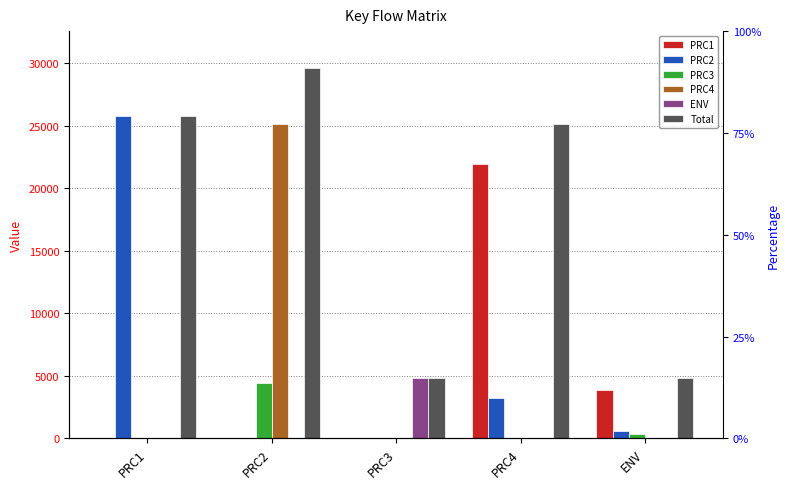

Which series changed the most between PRC4 and ENV?

Total